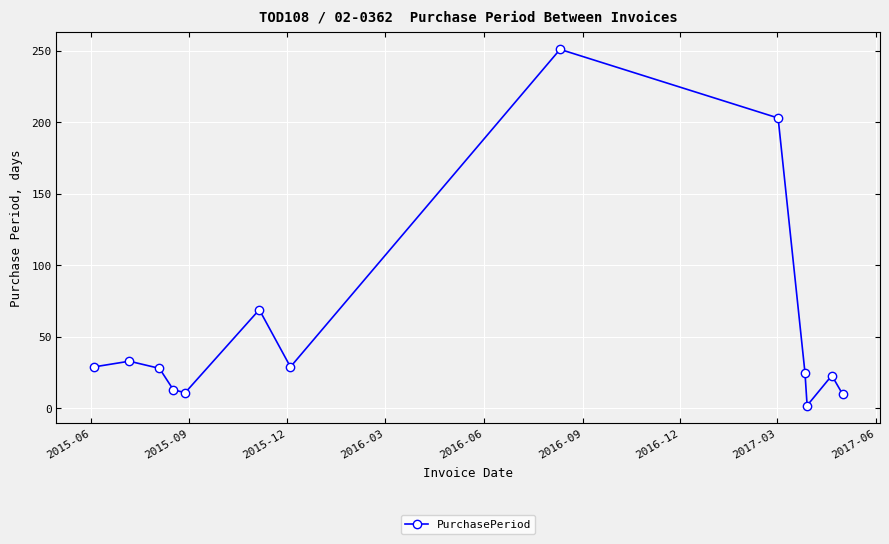

How many points are higher than both their immediate neighbors (excluding endpoints)?

4